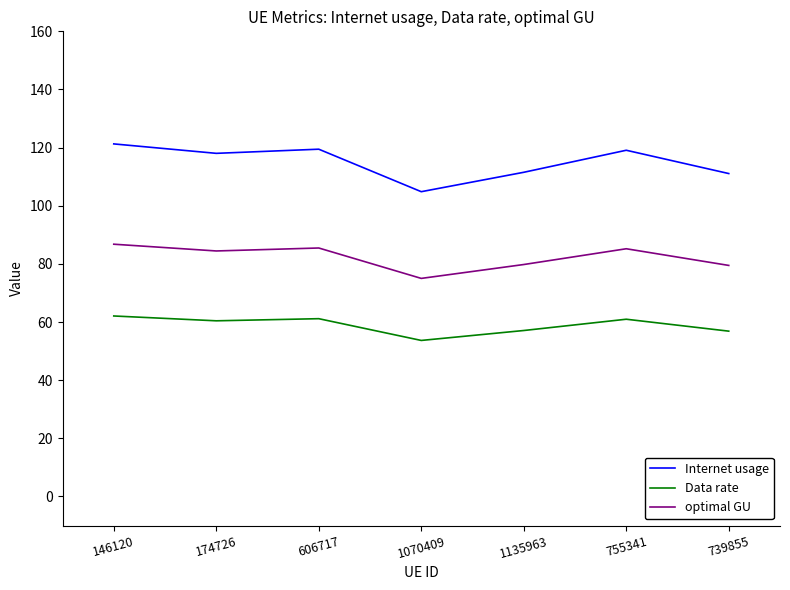

What position from the left is 739855?

7